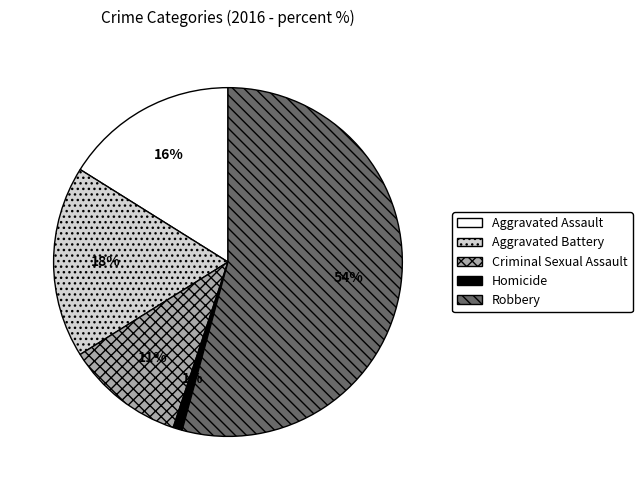

Rank the categories by value from highest to lowest.

Robbery, Aggravated Battery, Aggravated Assault, Criminal Sexual Assault, Homicide